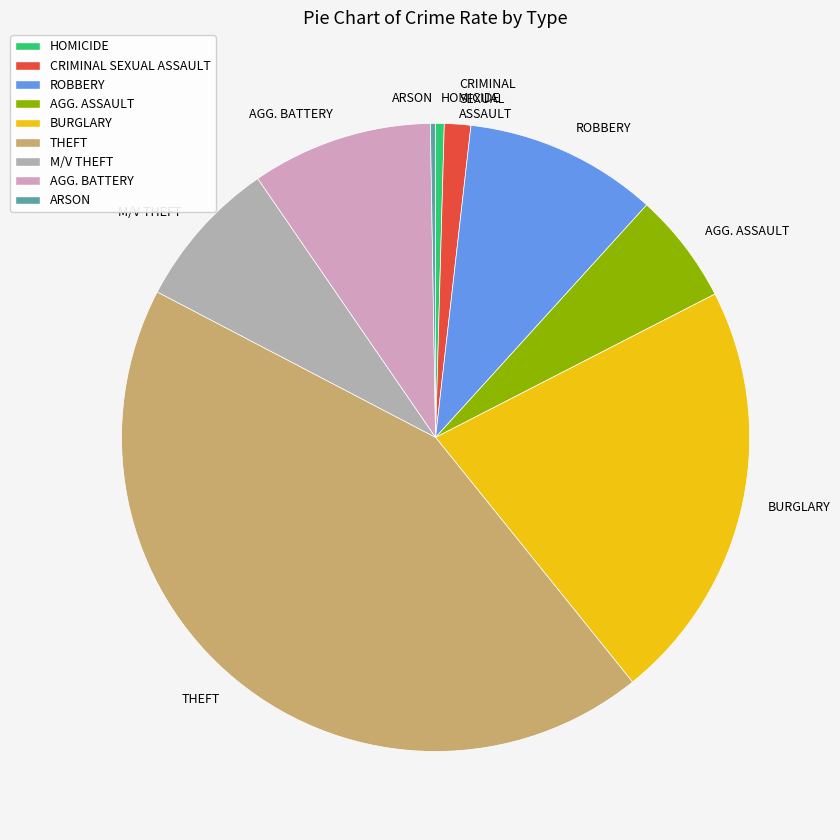

The AGG. ASSAULT slice represents 16% of the pie. True or false?

False